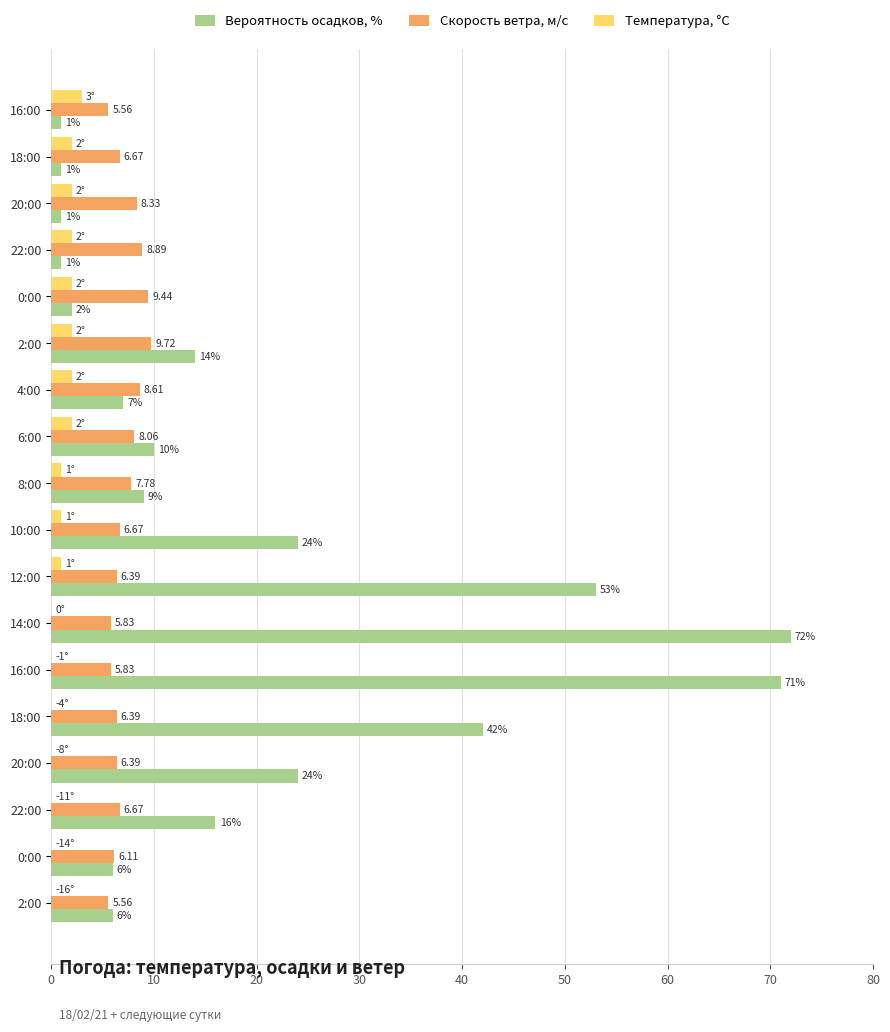

How many distinct data groups are displayed?

3